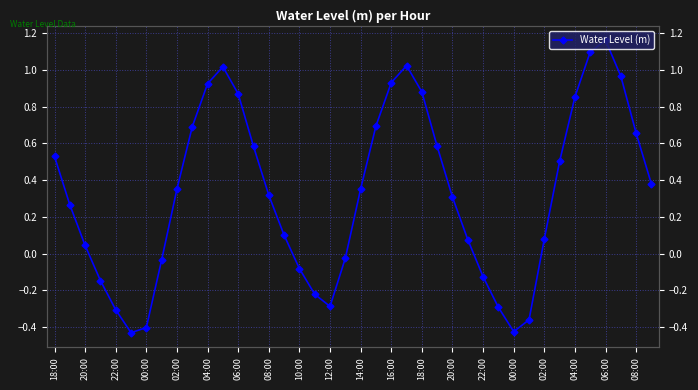

What is the change in value from 18:00 to 35?

+0.6